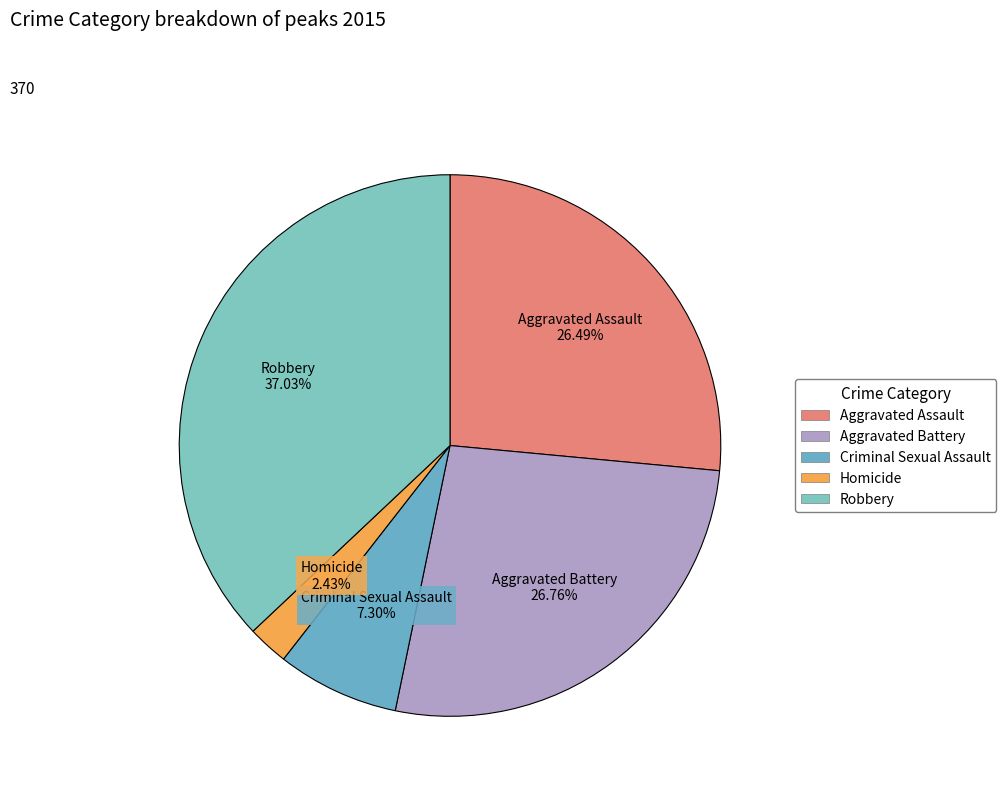

To the nearest percent, what portion does Aggravated Assault represent?

26%